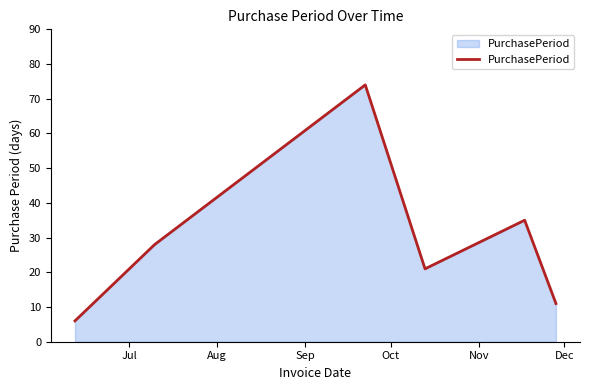

True or false: there are more than 1 points higher than both neighbors.

True